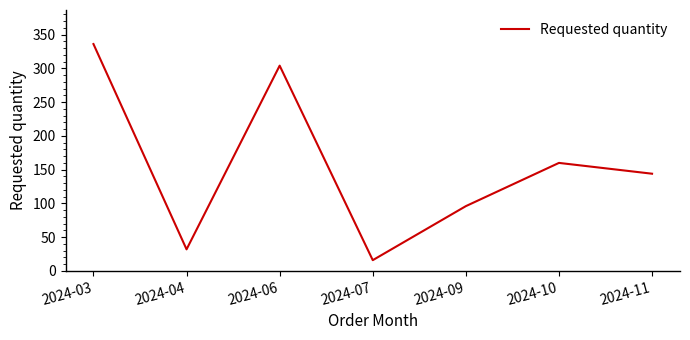

Which category has the lowest value across all series?

2024-07